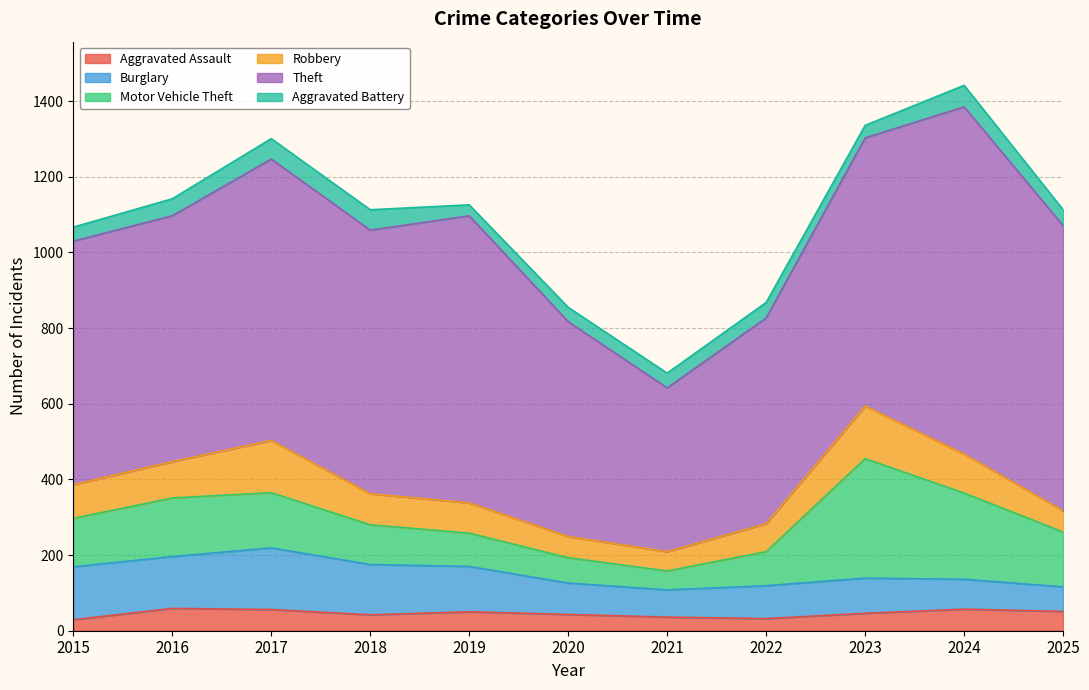

What is the value of the Aggravated Assault point at the 4th from the left?

42